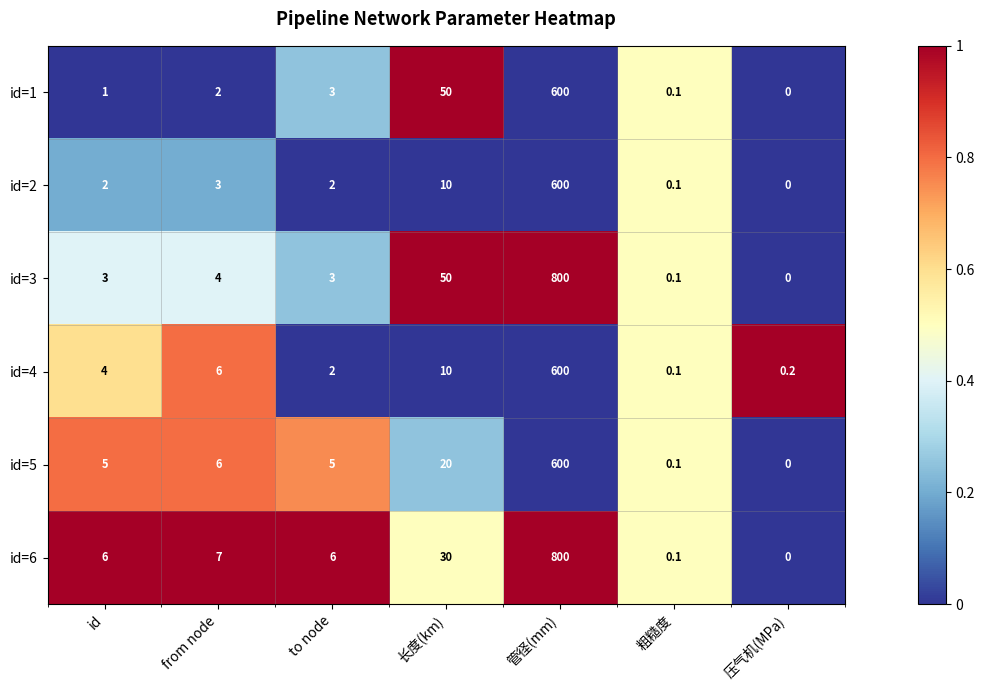

How many distinct data groups are displayed?

6